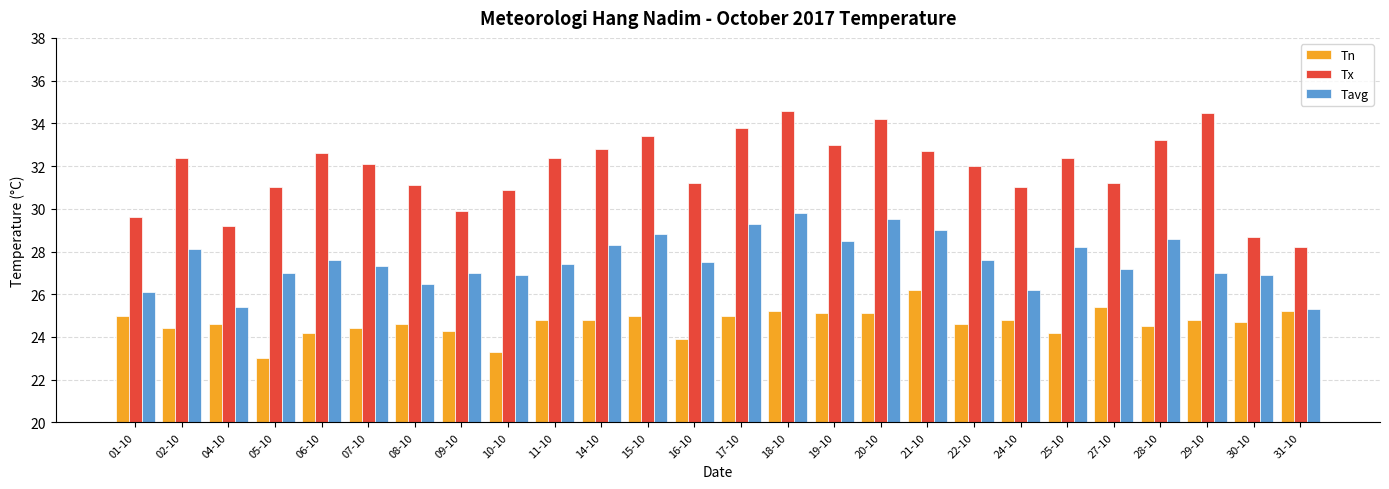

Which series has the largest range (max minus min)?

Tx